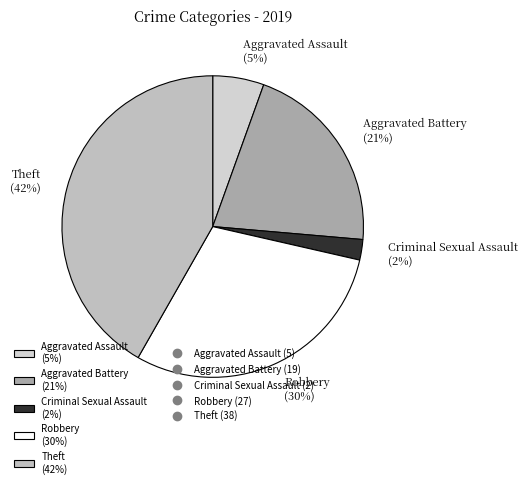

To the nearest percent, what is the difference between the Theft (42%) and Criminal Sexual Assault (2%) slice percentages?

40%